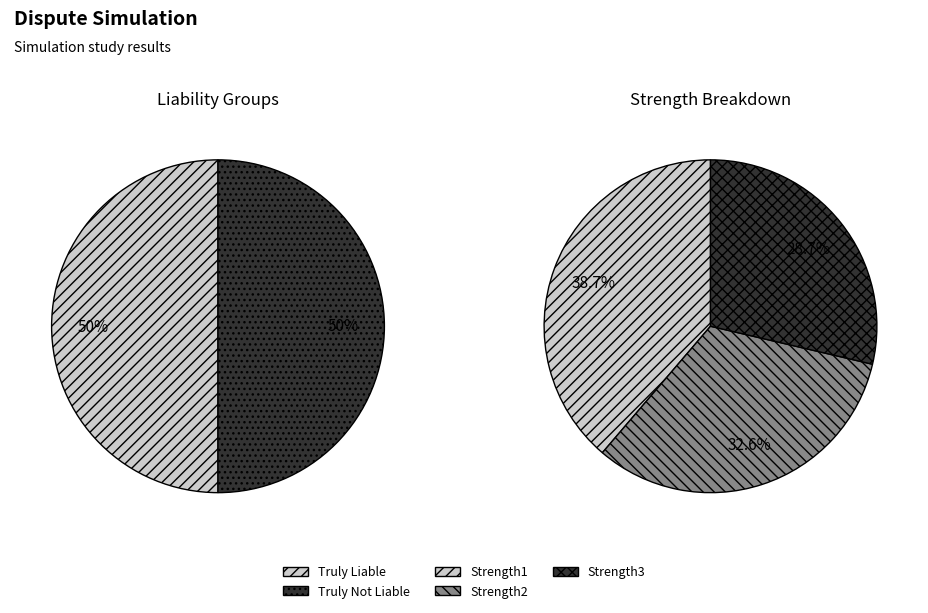

Count the number of slices in the pie.

5